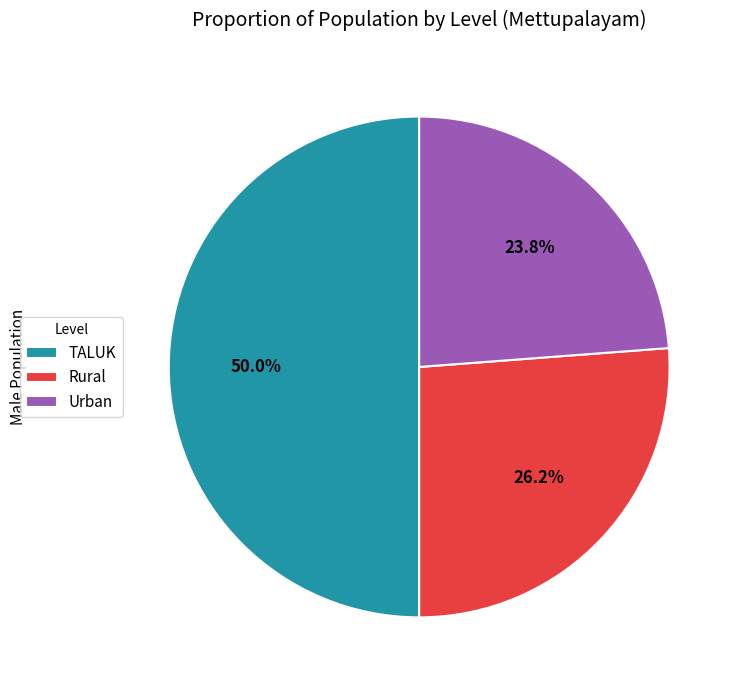

Does Rural represent more than half of the total?

No